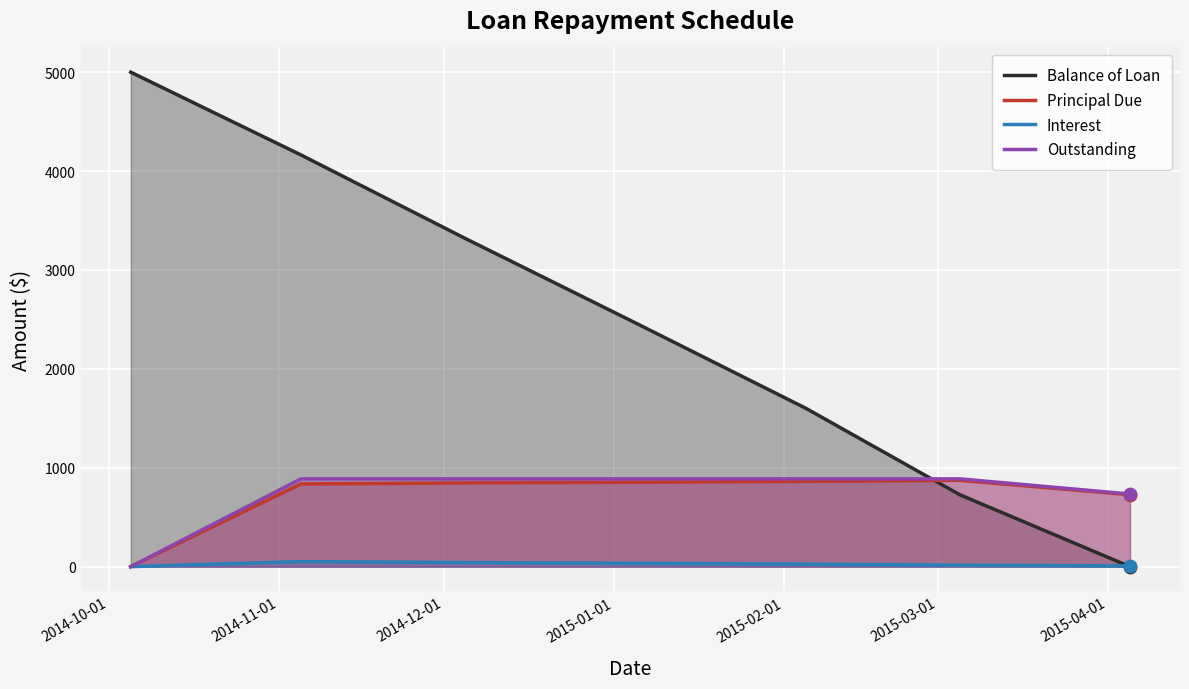

What are all the series names shown in the legend?

Balance of Loan, Principal Due, Interest, Outstanding